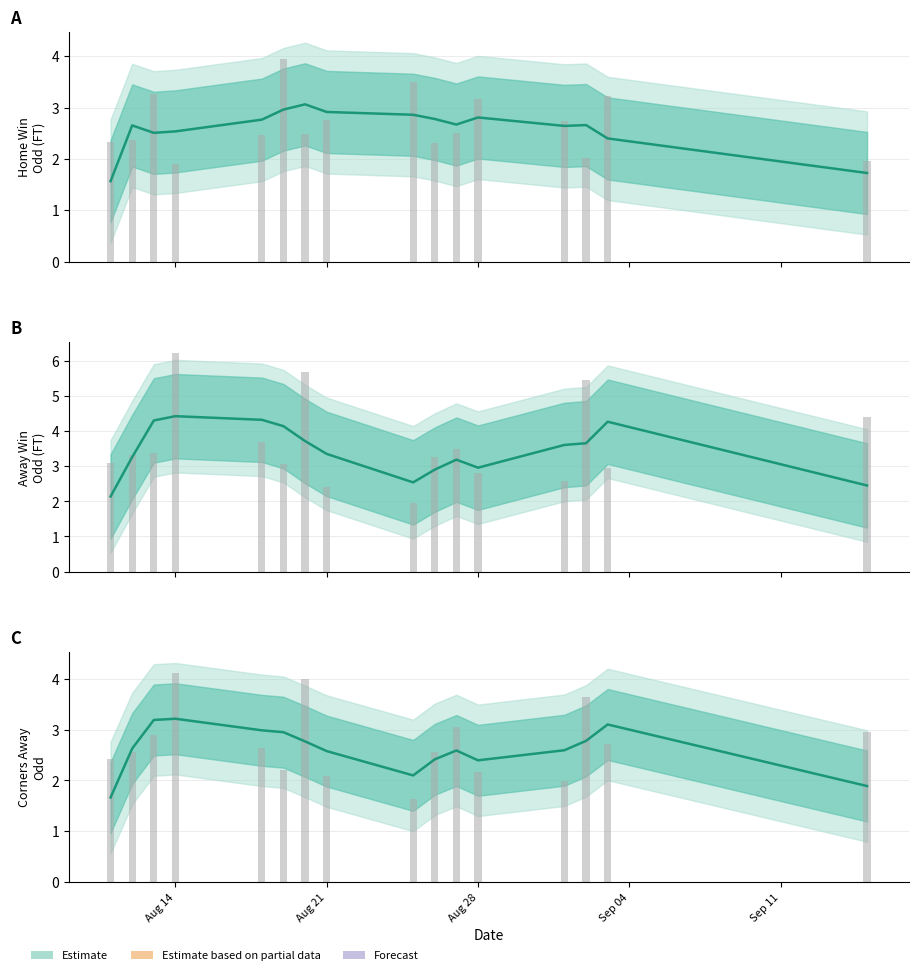

Read the Corner Away Odds value at Aug 28.

2.4